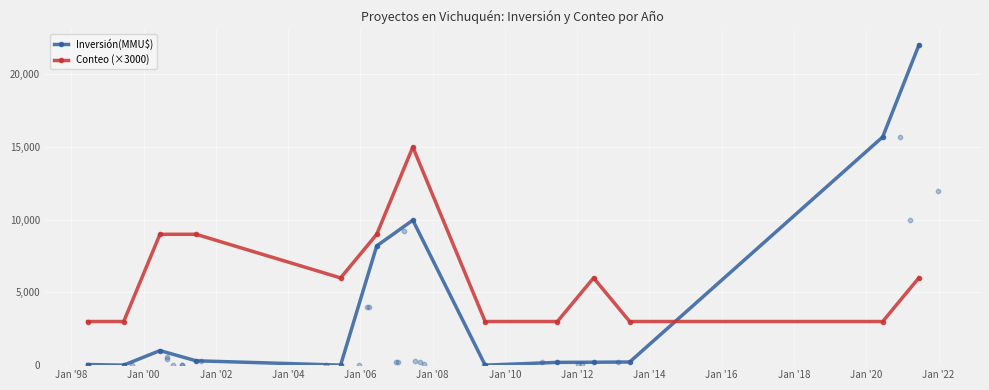

True or false: Conteo (×3000) has more than 1 points higher than both neighbors.

True